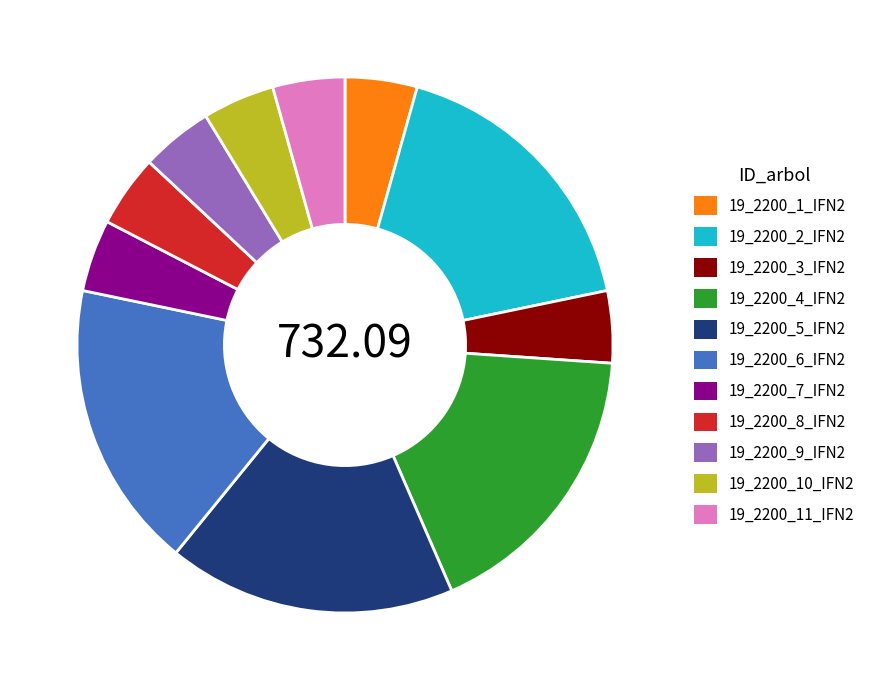

Is there a majority slice in this chart?

No